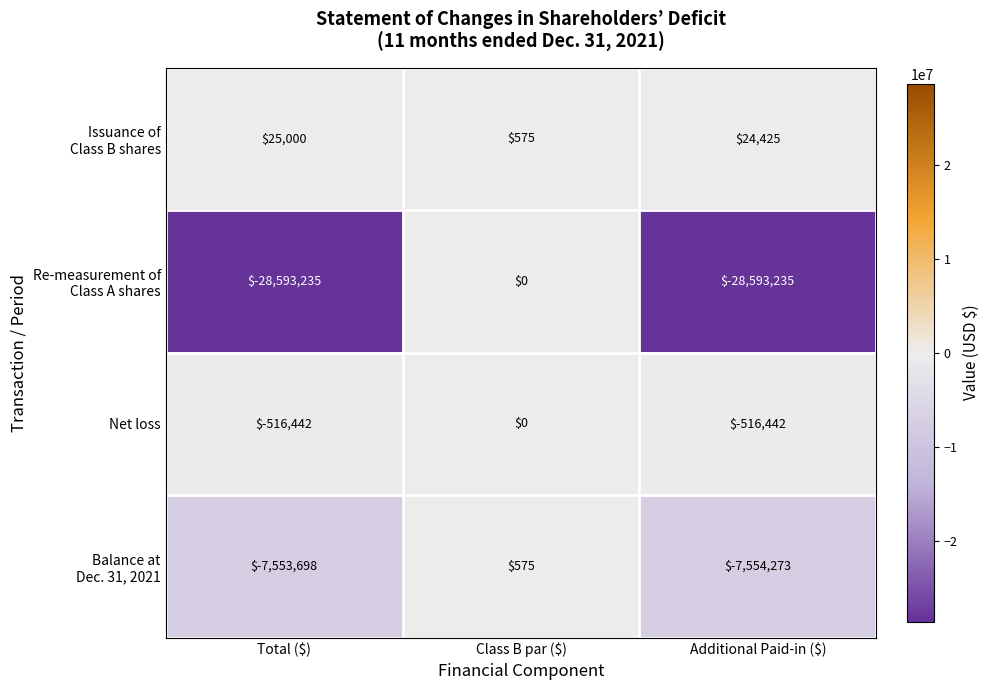

How many distinct data groups are displayed?

4